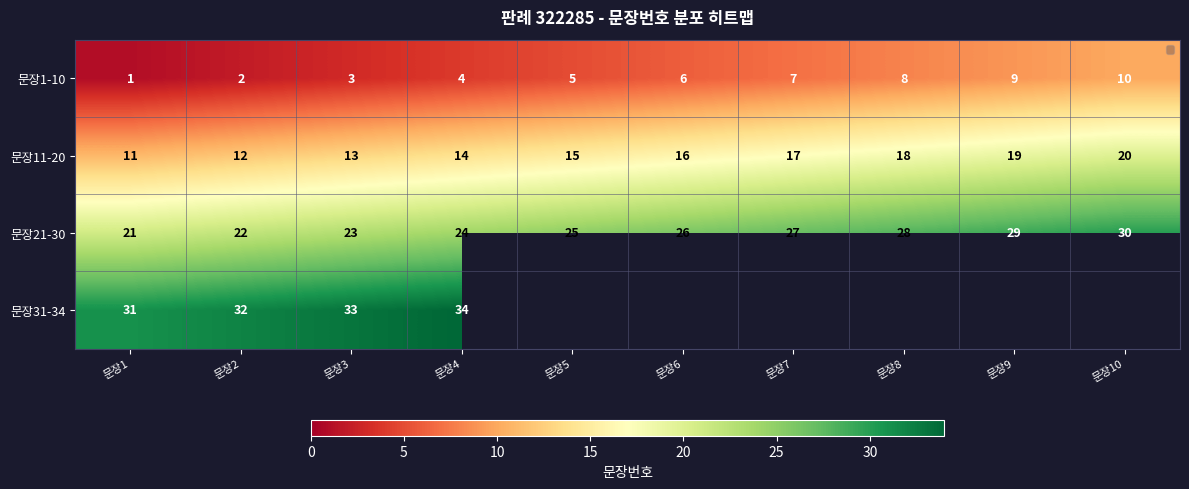

At which category is the sum across all series the highest?

문장4